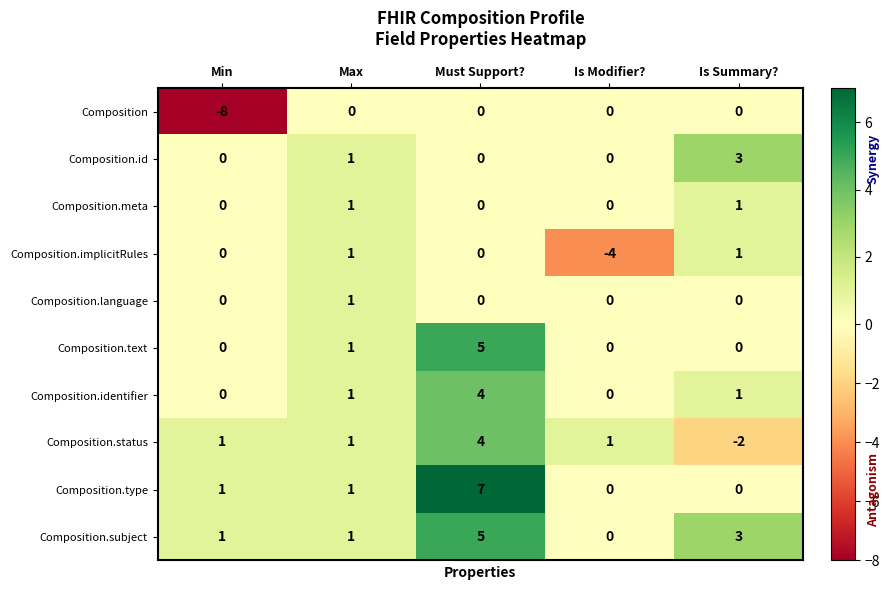

At how many categories does at least one series exceed 0?

5